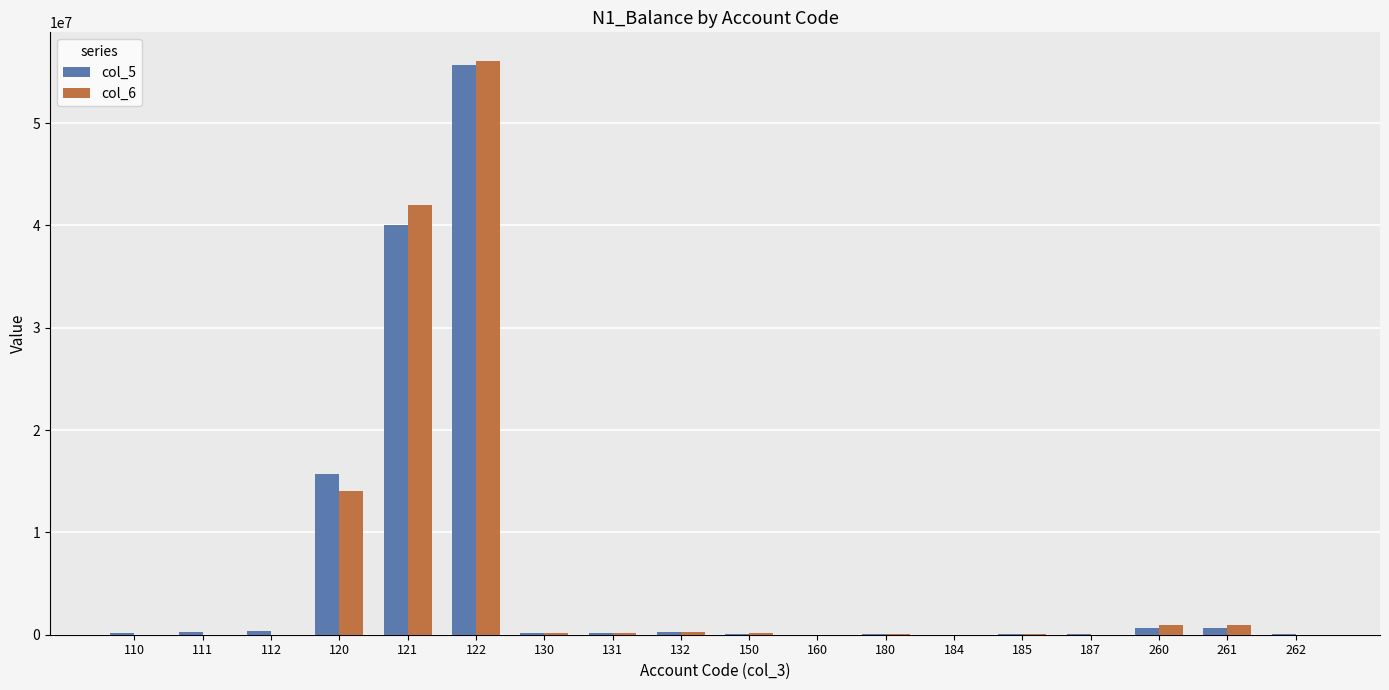

At which category is the sum across all series the highest?

122